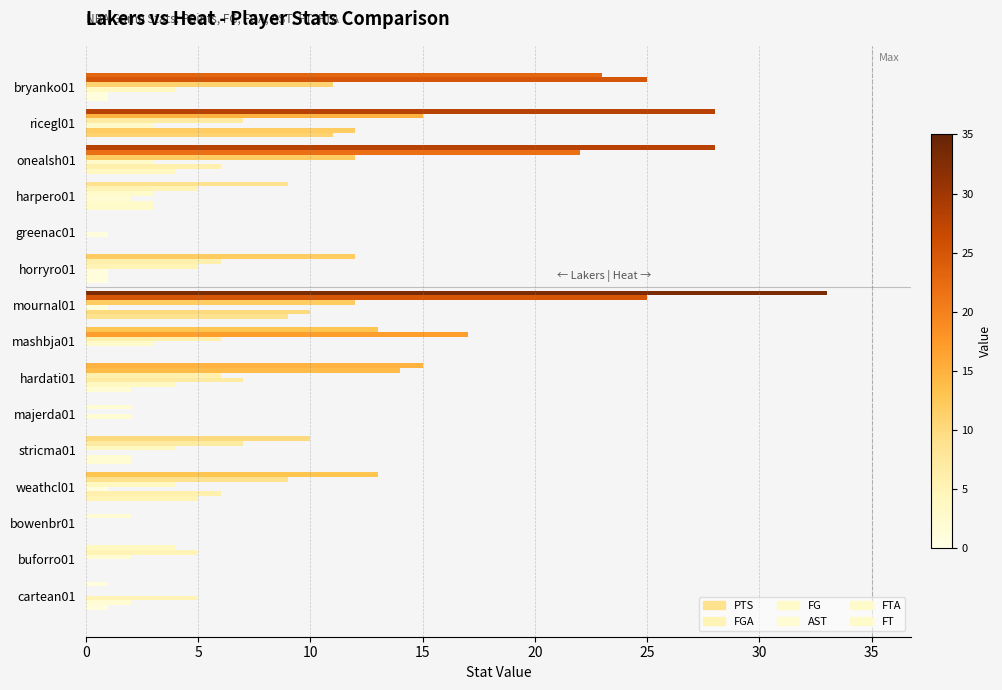

What is the highest value of the FT series?

11